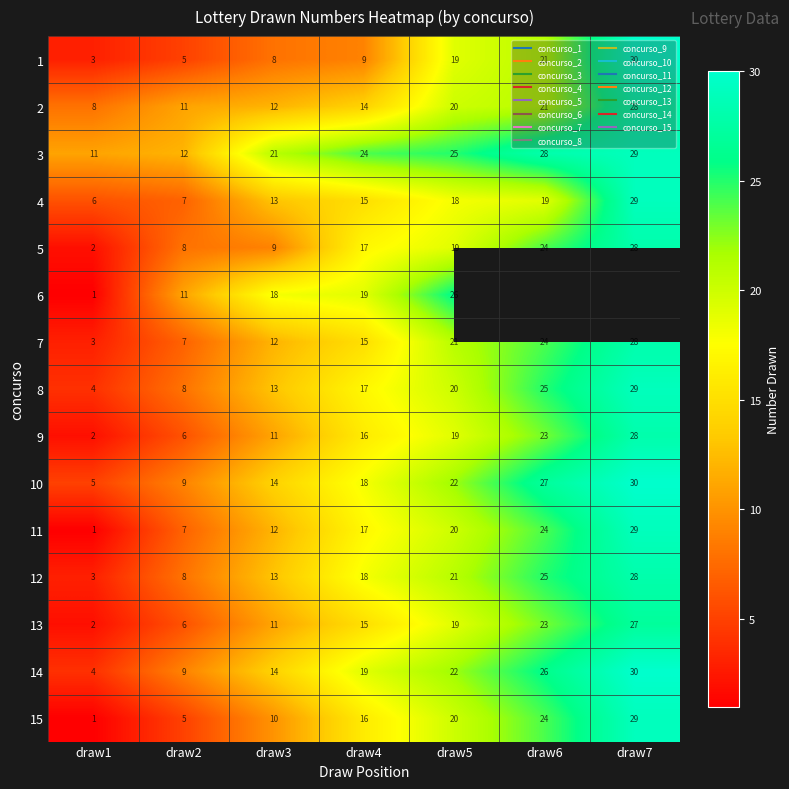

What is the approximate value of 15 at draw6?

24.0